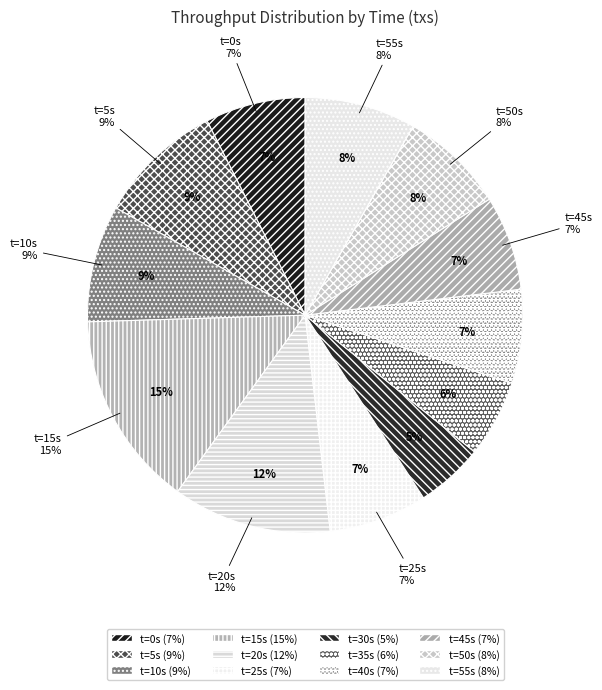

How much of the chart is everything except 40?

93.0%